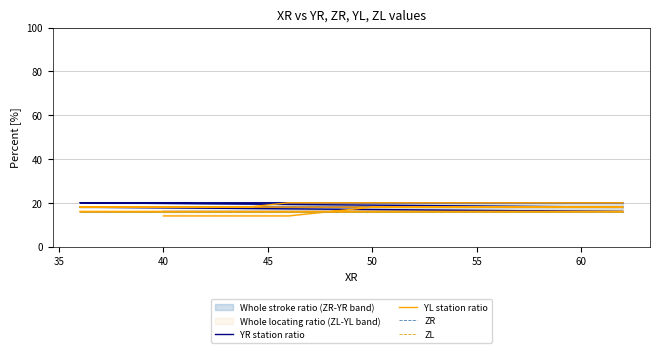

True or false: YR station ratio and ZL cross at least once.

False